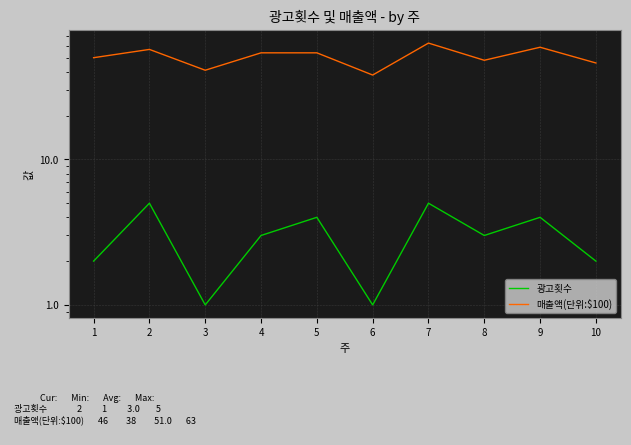

At which label is 매출액(단위:$100) closest to 50?

1